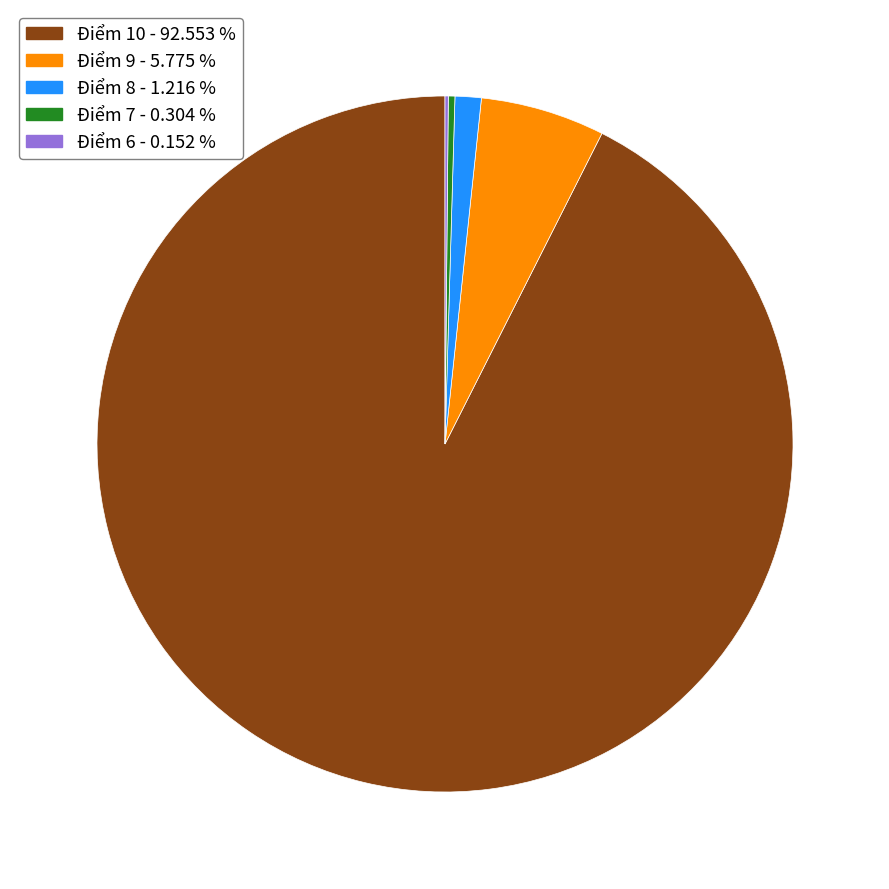

Approximately how many times larger is the value at Điểm 8 compared to Điểm 7?

4.0